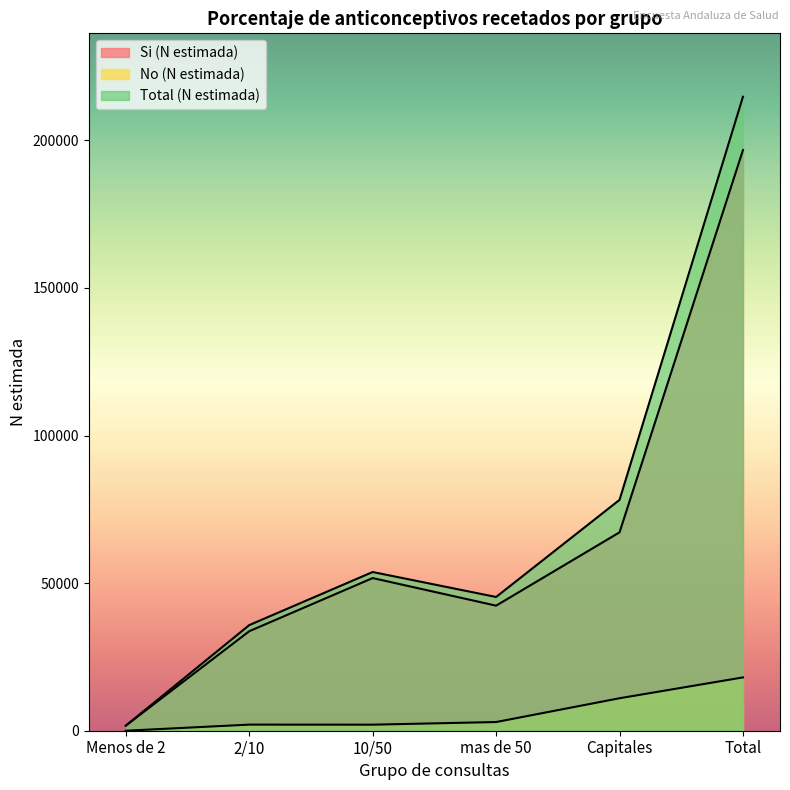

What position from the left is mas de 50?

4